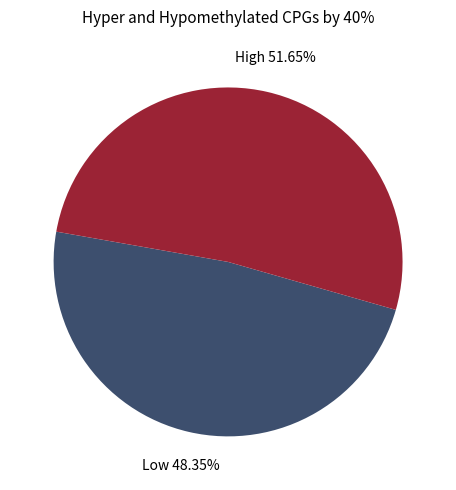

To the nearest percent, what is the average slice percentage?

50%